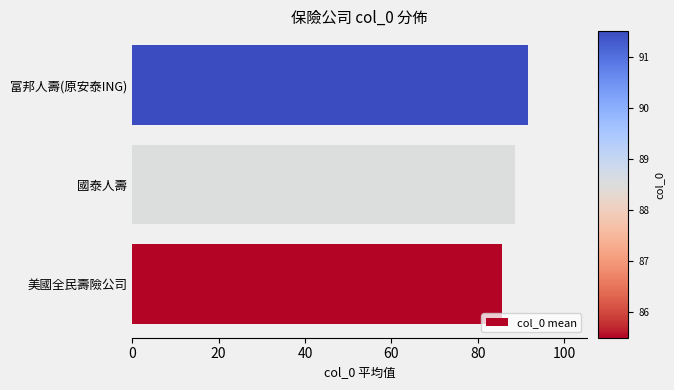

What is the change in value from 美國全民壽險公司 to 富邦人壽(原安泰ING)?

+6.0